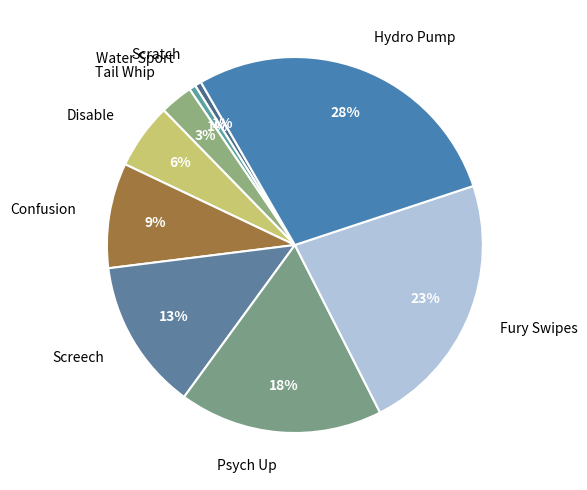

Count the number of slices in the pie.

9